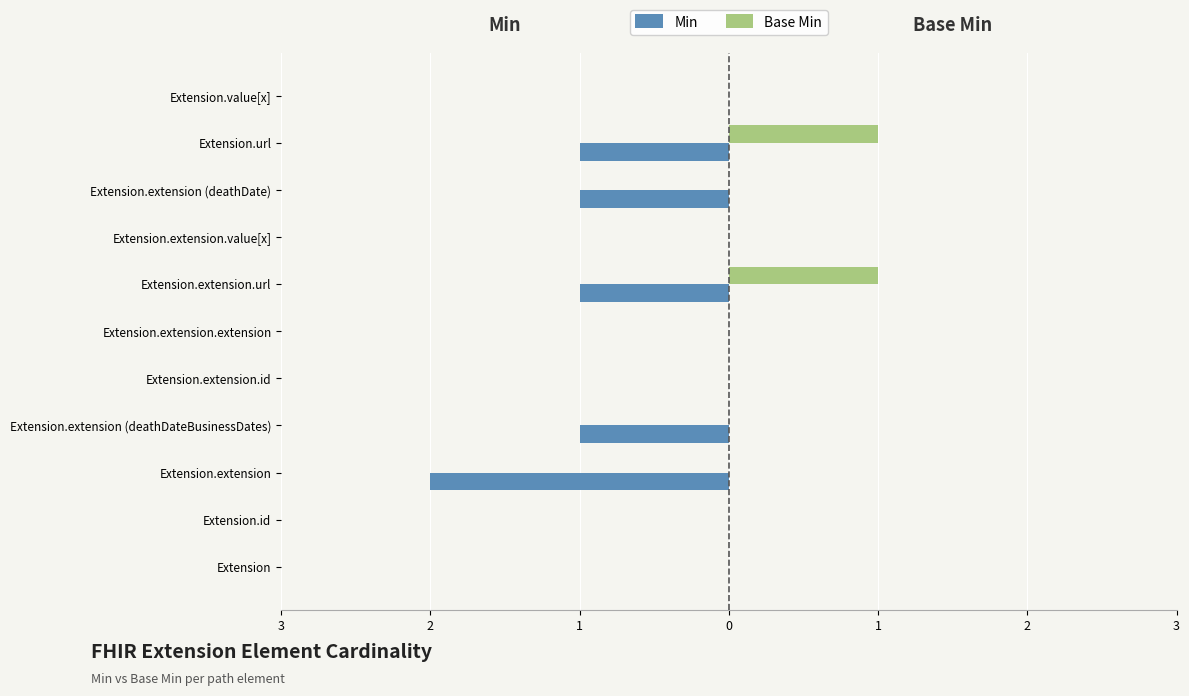

What are all the series names shown in the legend?

Min, Base Min